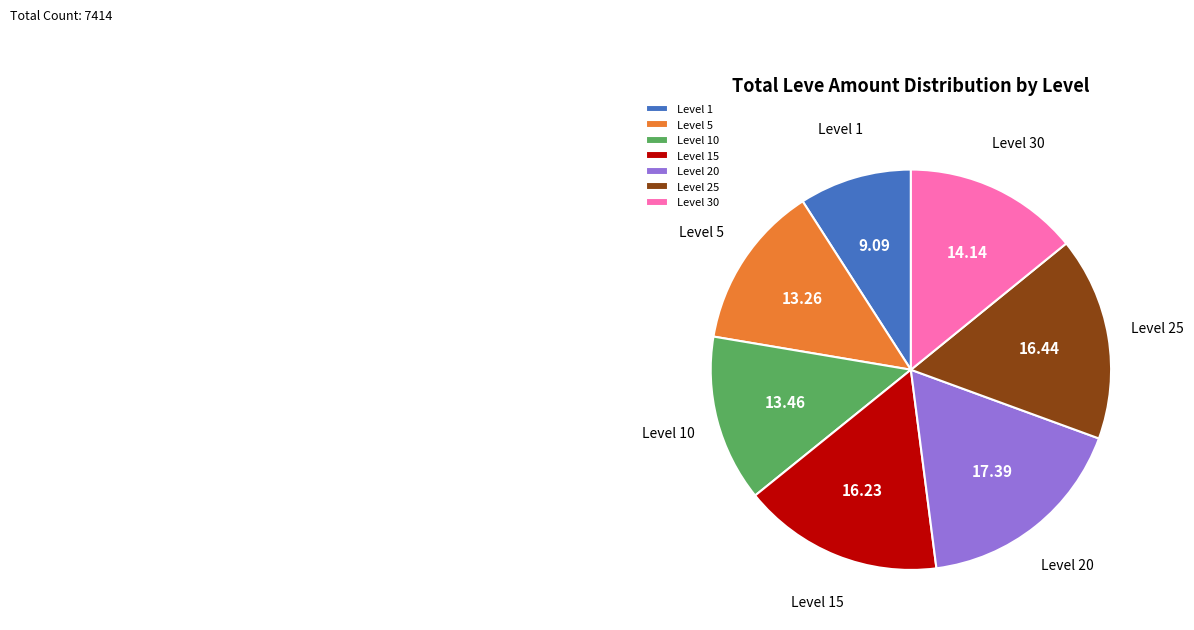

Does any single category account for the majority?

No